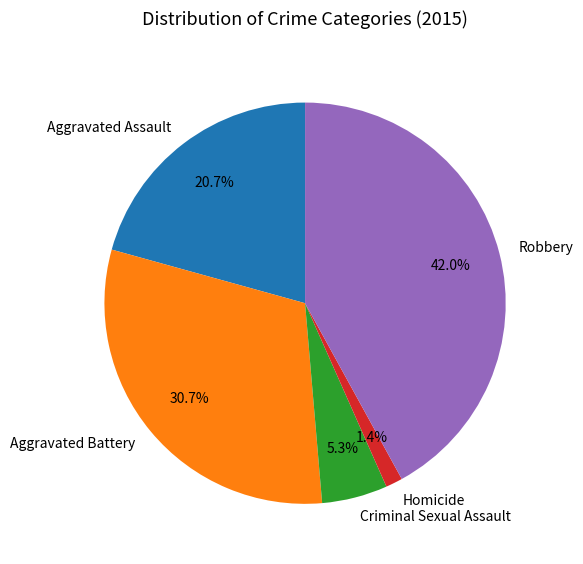

What is the largest slice in the pie chart?

Robbery